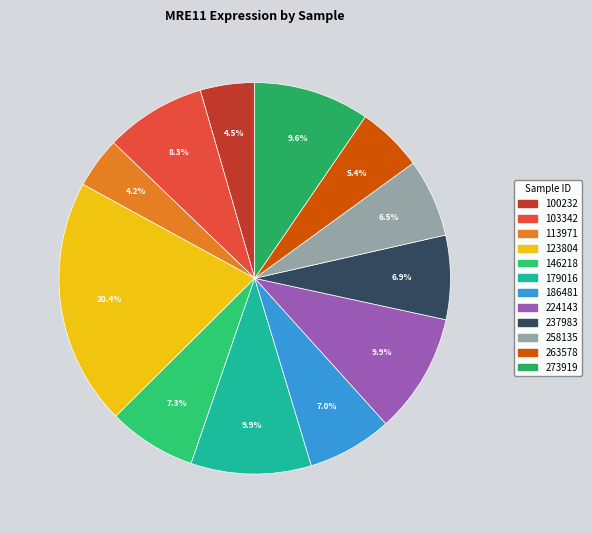

Is 224143 the majority of the pie?

No